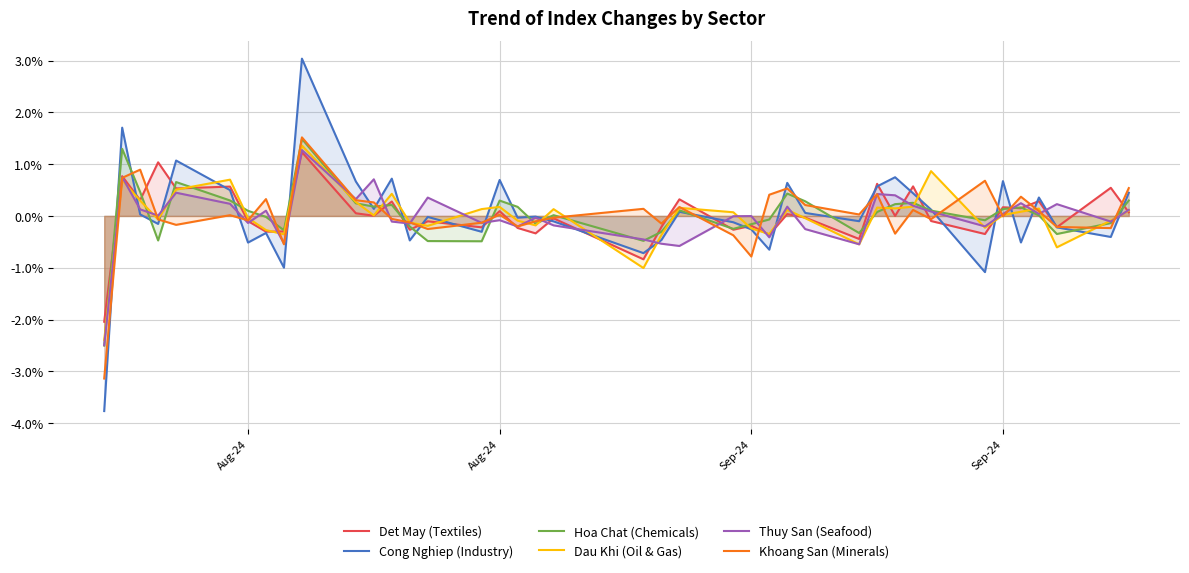

True or false: Hoa Chat (Chemicals) and Det May (Textiles) intersect in this chart.

True